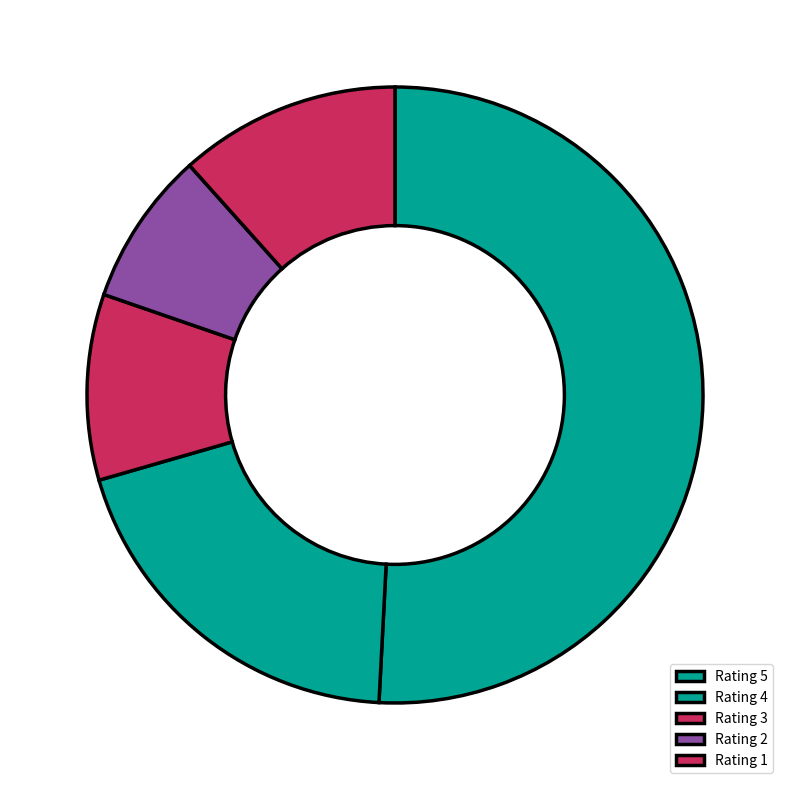

The Rating 4 slice represents 7% of the pie. True or false?

False